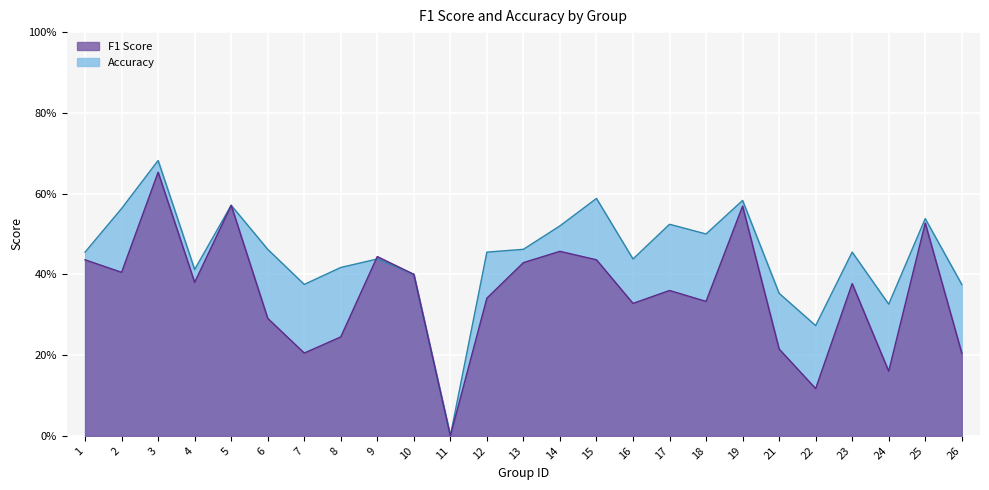

The value of f1 at 4 is 0.2. True or false?

False